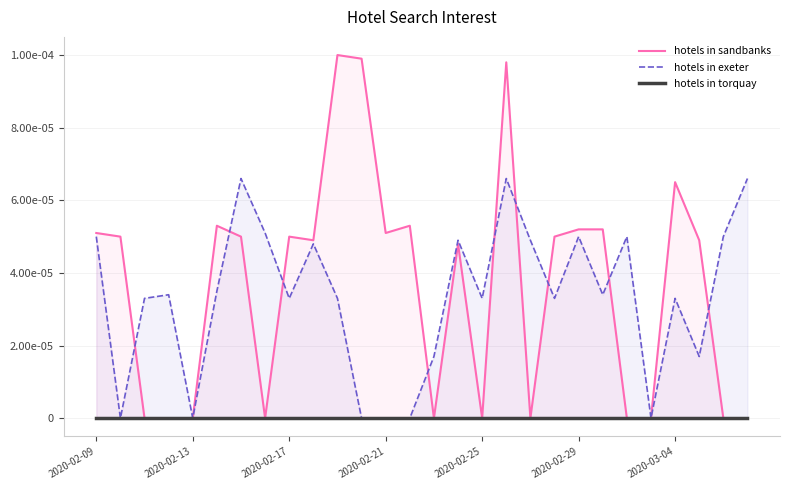

How many distinct data groups are displayed?

3